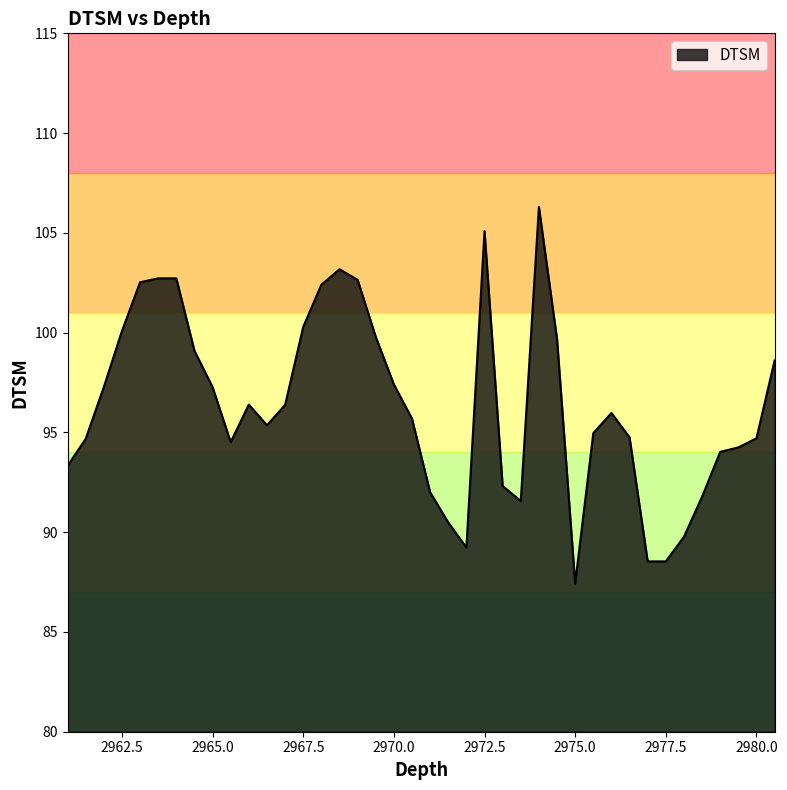

How many lines are shown in the chart?

1